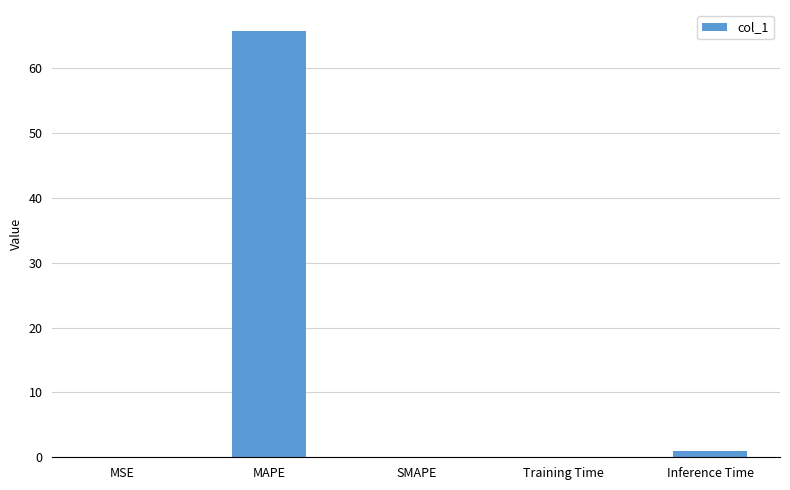

What is the maximum value shown in the chart?

65.7